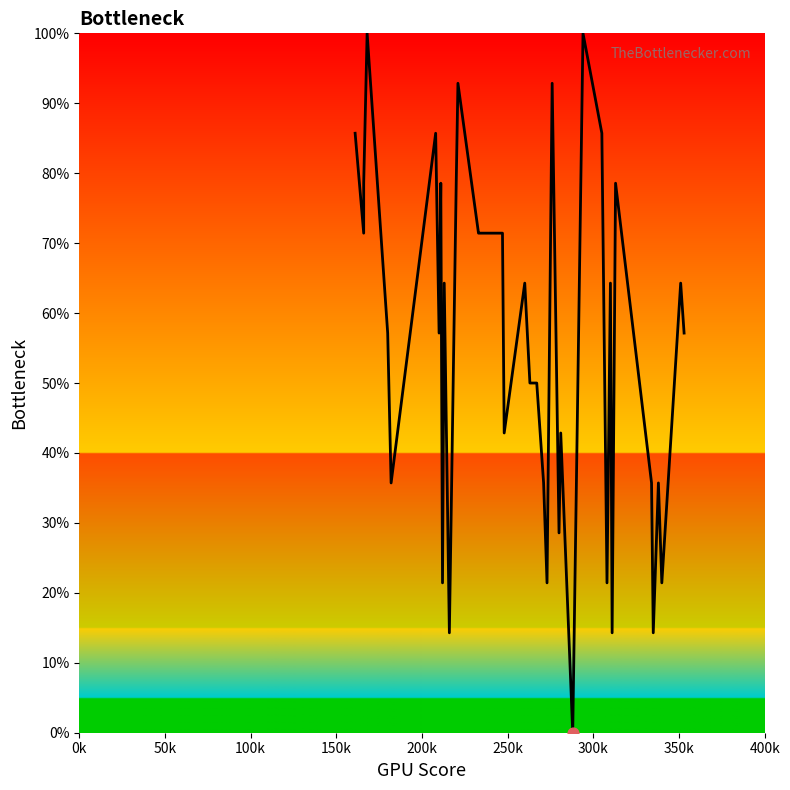

Approximately how many times larger is the value at 100k compared to 150k?

0.8